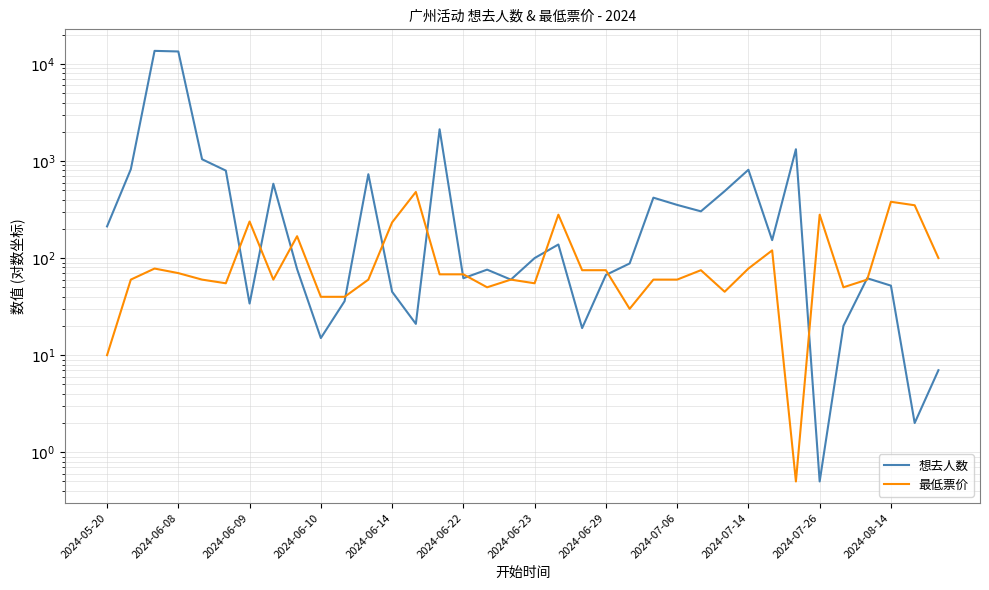

Reading left to right, list all the values displayed in this chart.

想去人数: 212.0	822.0	13629.0	13433.0	1042.0	796.0	34.0	583.0	77.0	15.0	36.0	731.0	45.0	21.0	2121.0	62.0	76.0	60.0	100.0	138.0	19.0	67.0	88.0	419.0	353.0	303.0	489.0	812.0	153.0	1321.0	0.5	20.0	62.0	52.0	2.0	7.0
最低票价: 10.0	60.0	78.0	70.0	60.0	55.0	238.0	60.0	168.0	39.9	39.9	60.0	233.0	480.0	68.0	68.0	50.0	60.0	55.0	280.0	75.0	75.0	30.0	60.0	60.0	75.0	45.0	78.0	120.0	0.5	280.0	50.0	60.0	380.0	350.0	100.0